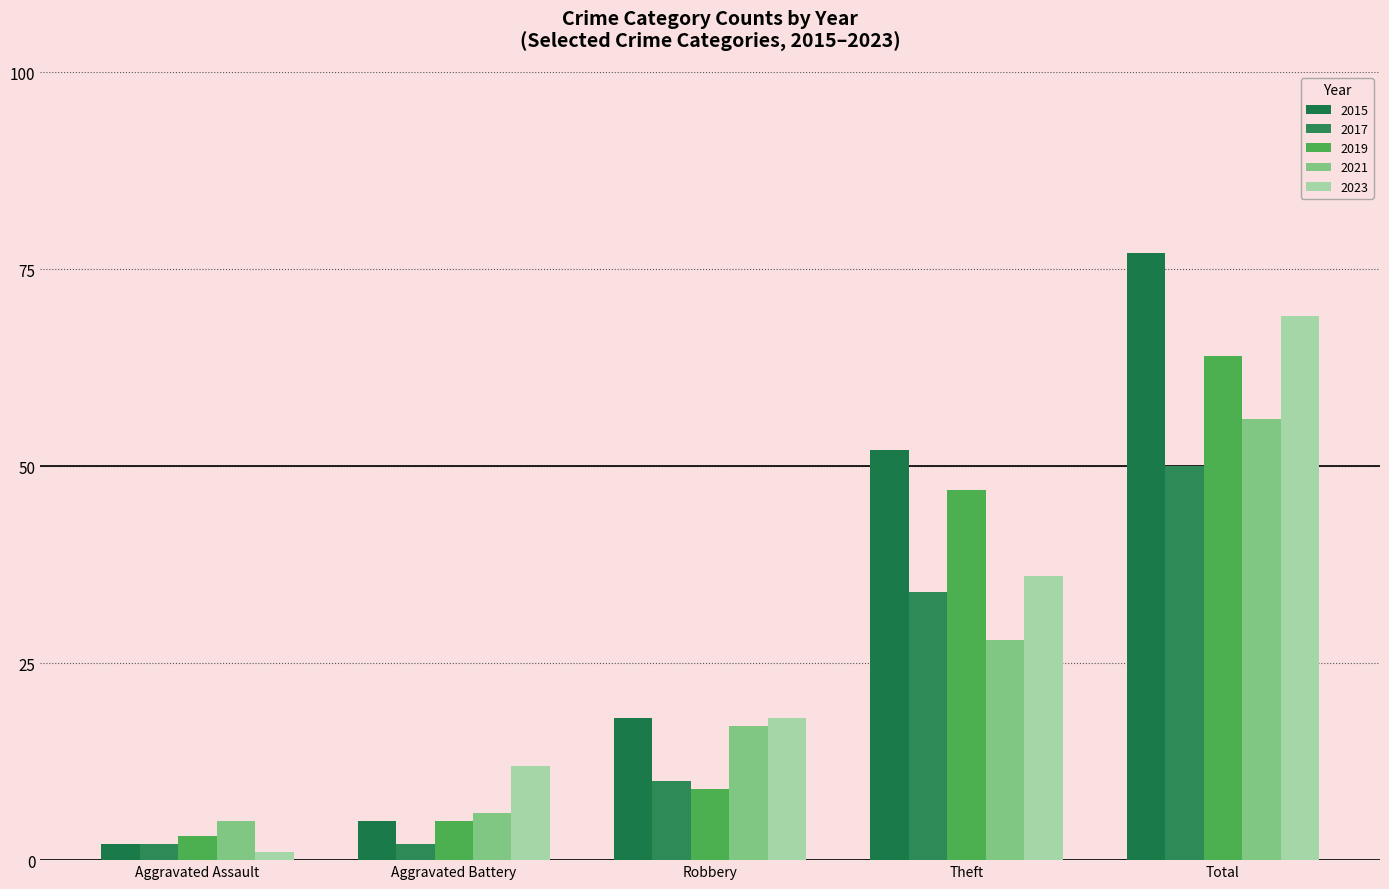

Which has a higher value, Total or Aggravated Battery?

Total